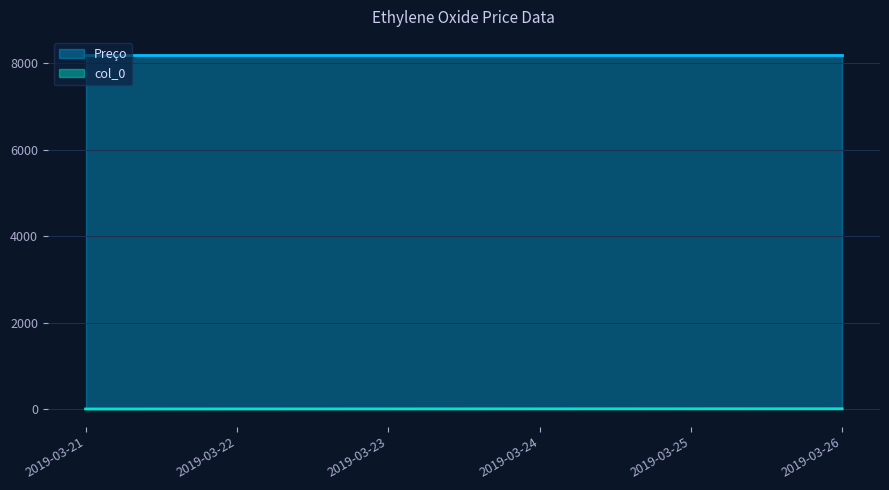

Which series has the largest total across all categories?

Preço